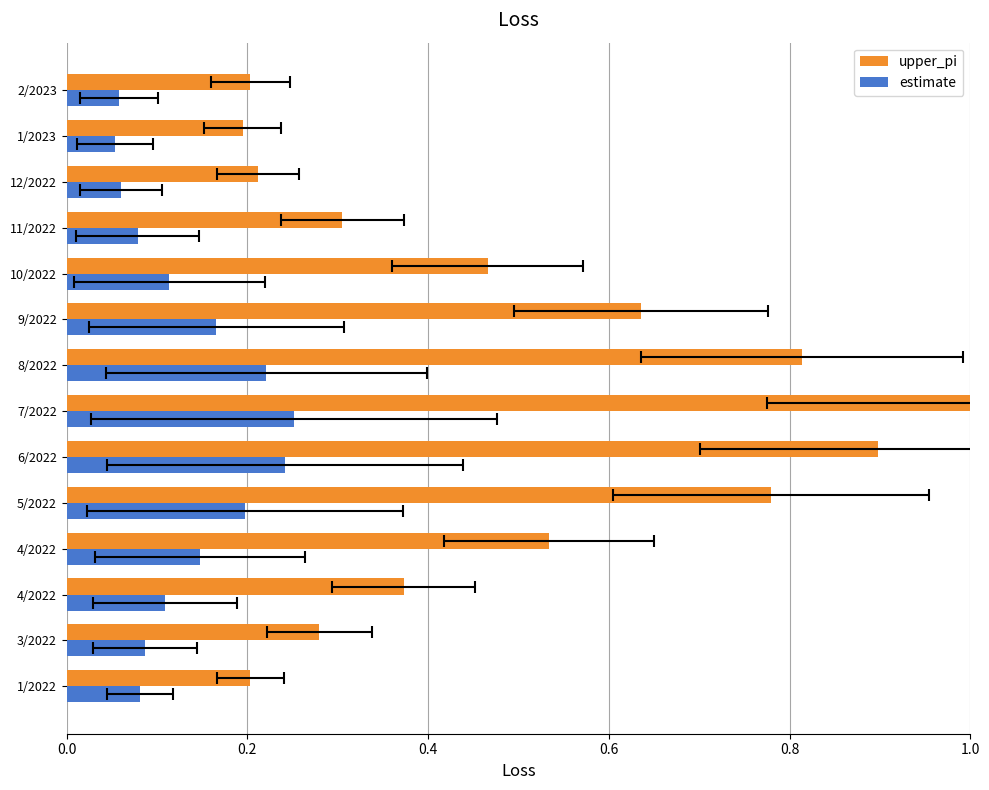

Reading left to right, transcribe all the data shown in this chart.

upper_pi: 0.2	0.3	0.4	0.5	0.8	0.9	1.0	0.8	0.6	0.5	0.3	0.2	0.2	0.2
estimate: 0.1	0.1	0.1	0.1	0.2	0.2	0.3	0.2	0.2	0.1	0.1	0.1	0.1	0.1